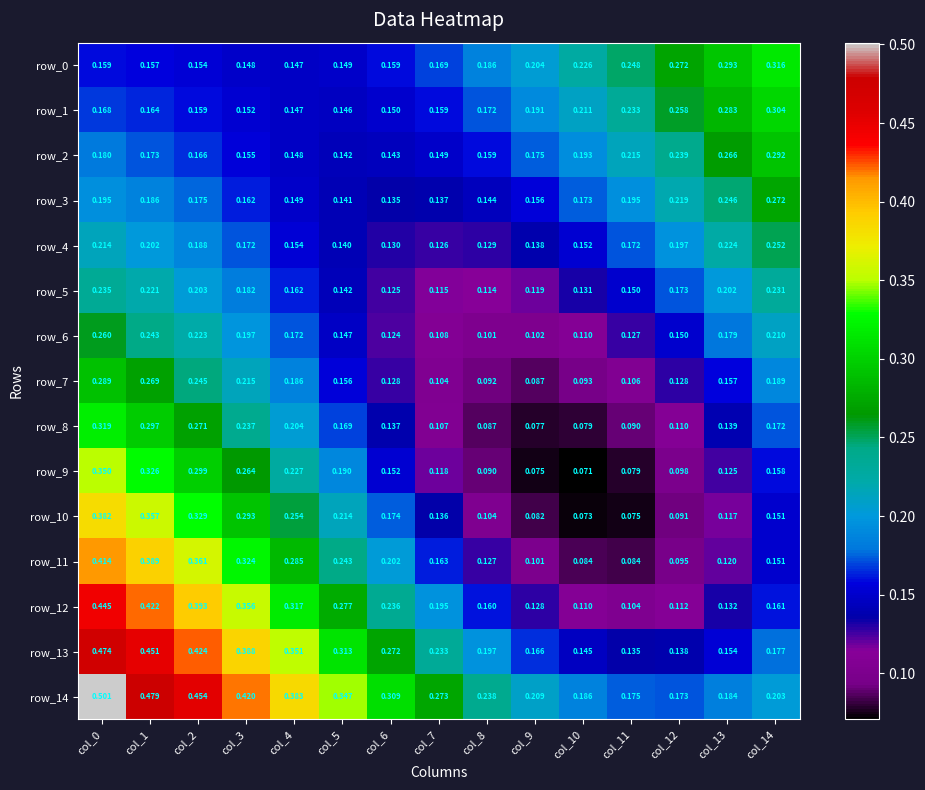

Is the value of row_14 at col_9 greater than the value of row_9 at col_3?

No